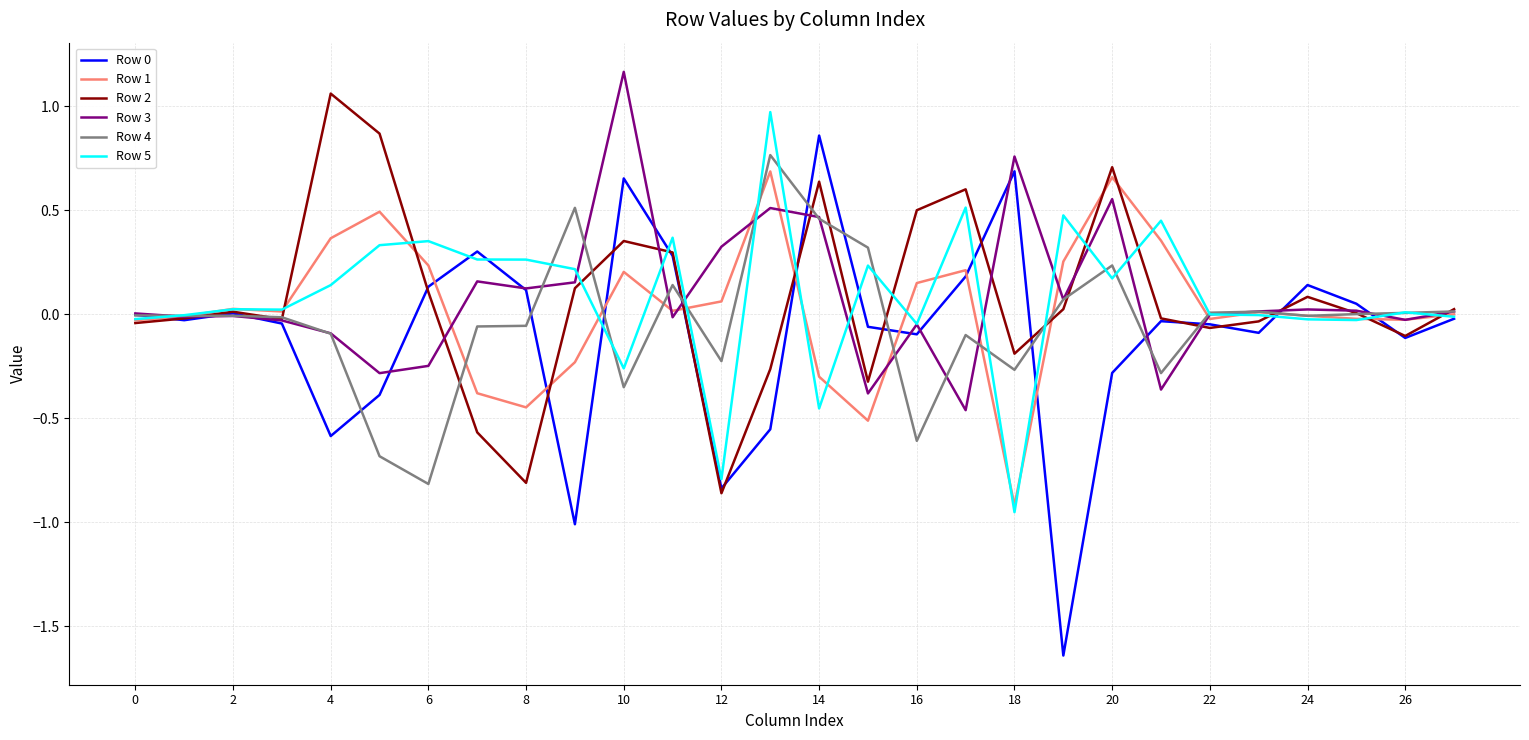

How many categories are shown in the chart?

28